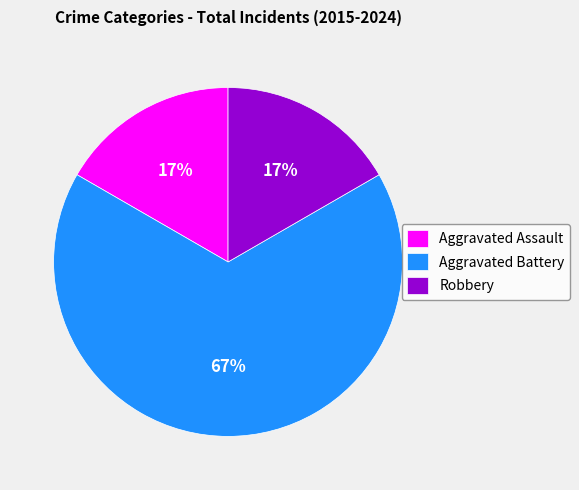

Combined, do Aggravated Battery and Aggravated Assault account for over 50%?

Yes